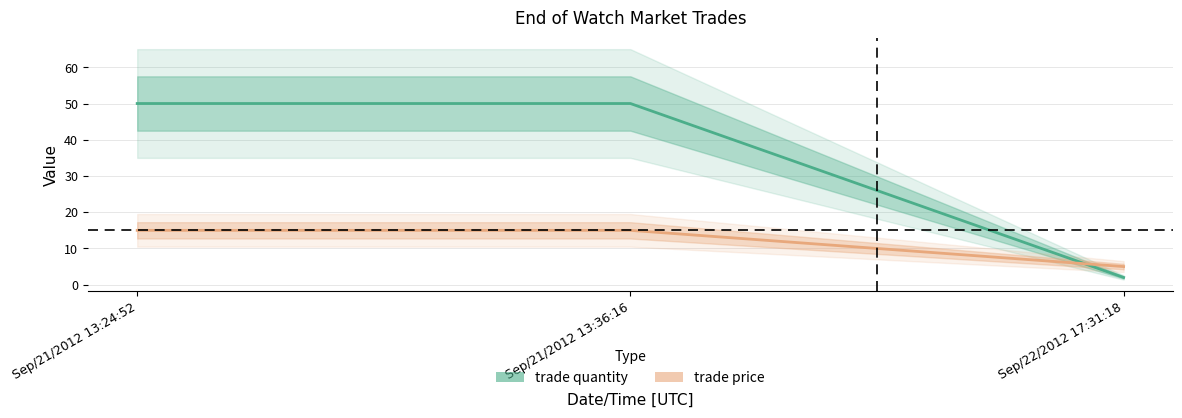

Which series has the largest total across all categories?

trade quantity